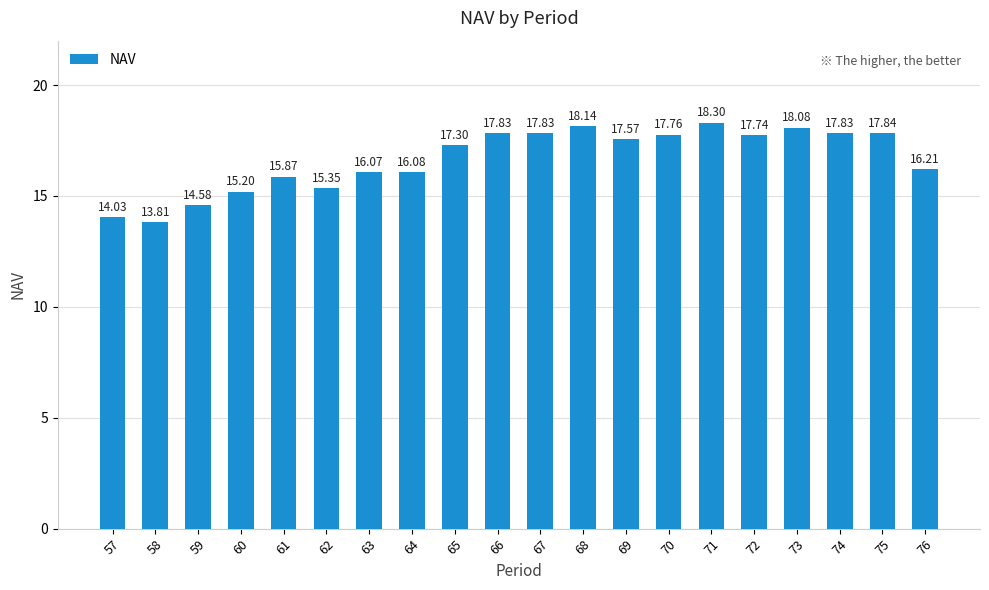

What is the ratio of the value at 61 to the value at 65?

0.9